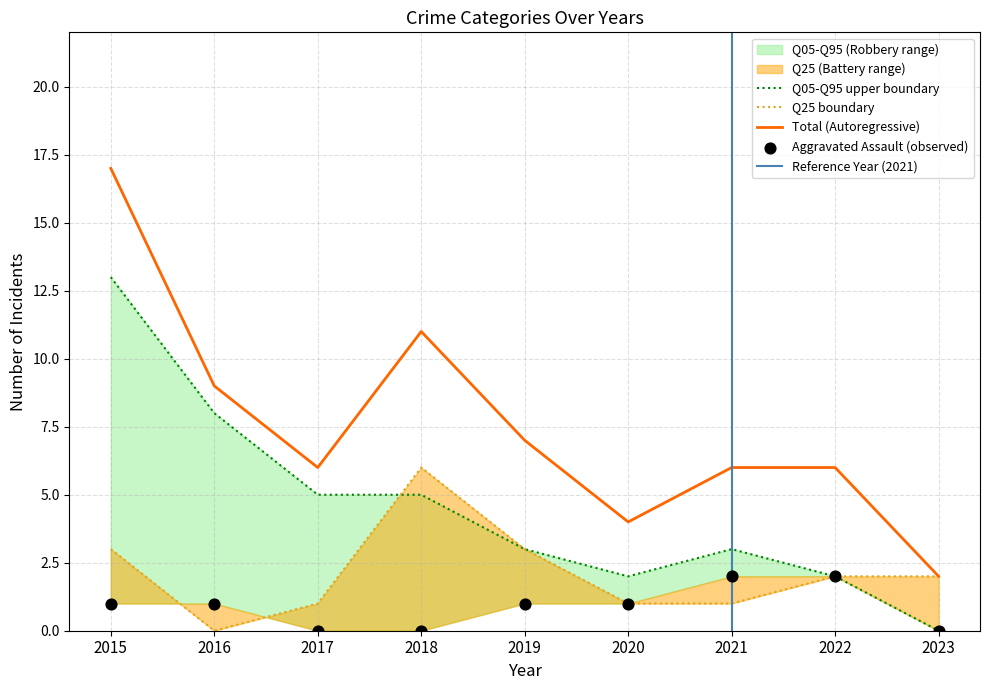

Which series reaches the maximum Y coordinate?

Total